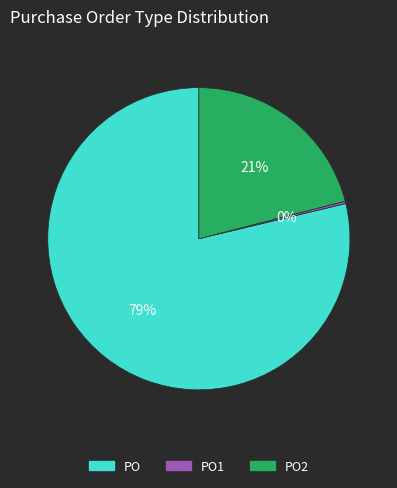

To the nearest percent, what is the average slice percentage?

33%